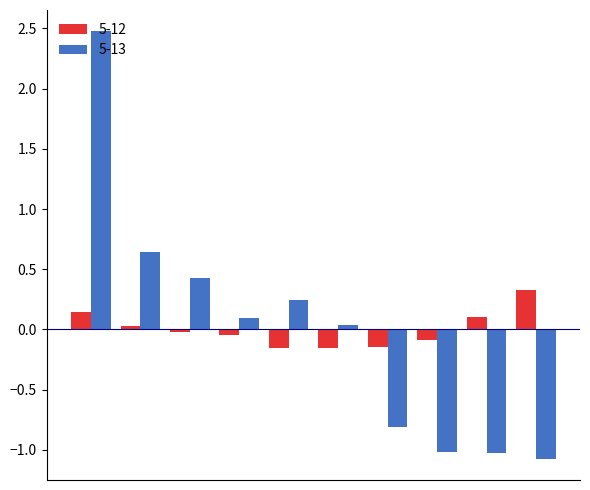

What are all the series names shown in the legend?

5-12, 5-13